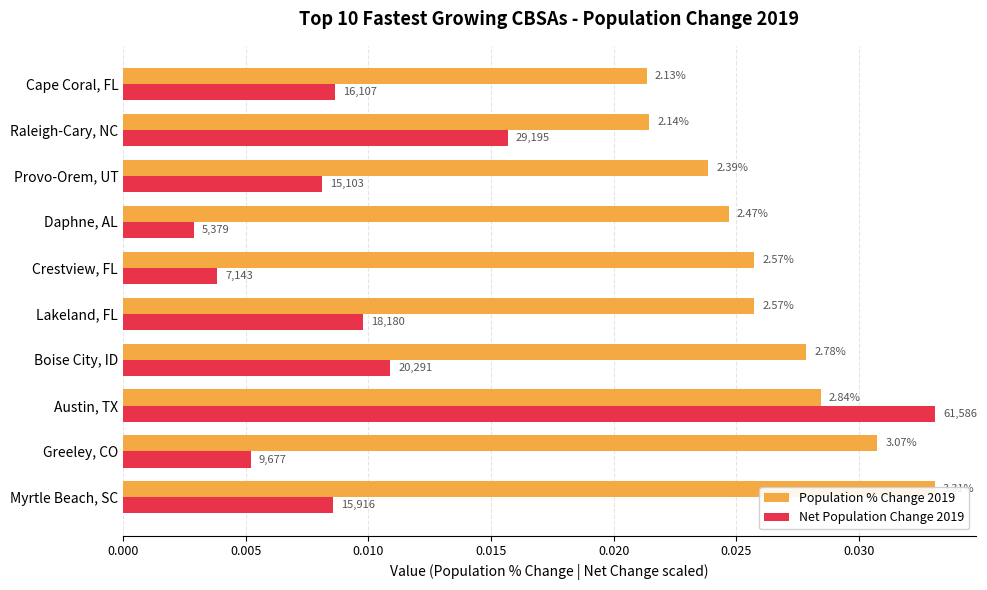

Count the number of categories in the chart.

10